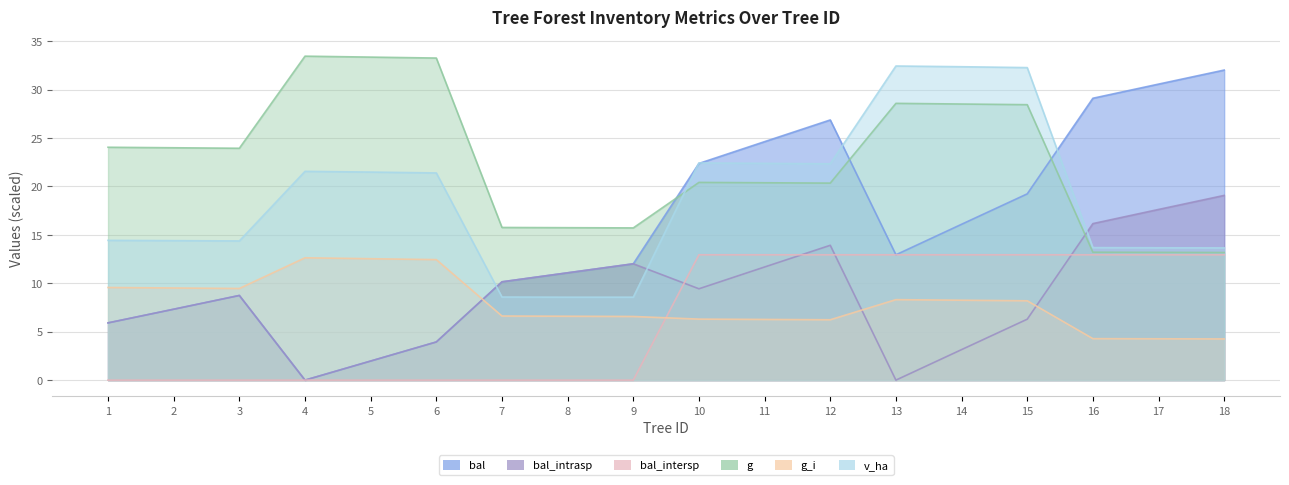

What is the average value of the v_ha series?

18.8